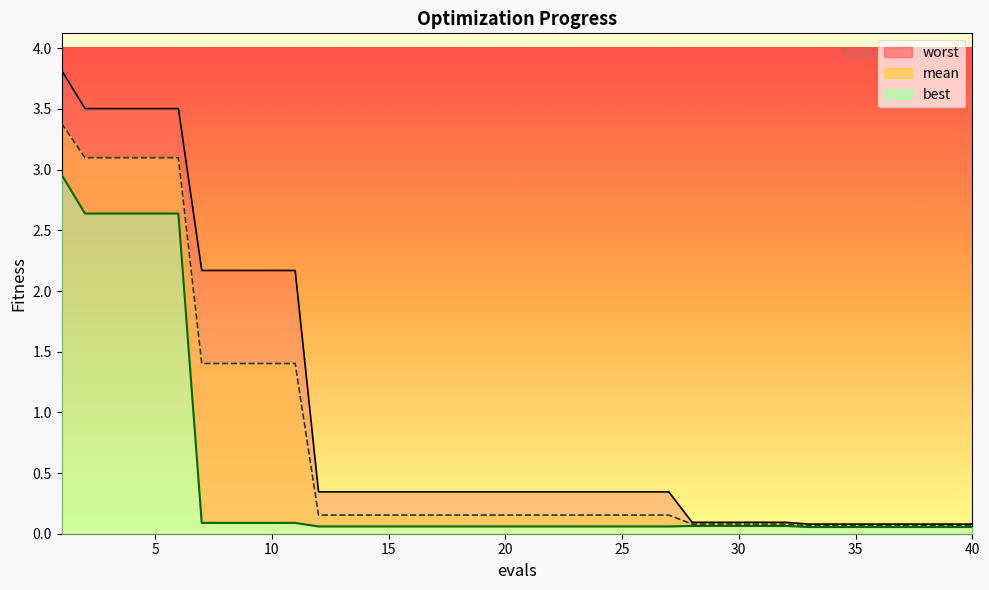

Which label corresponds to the smallest value in the chart?

33